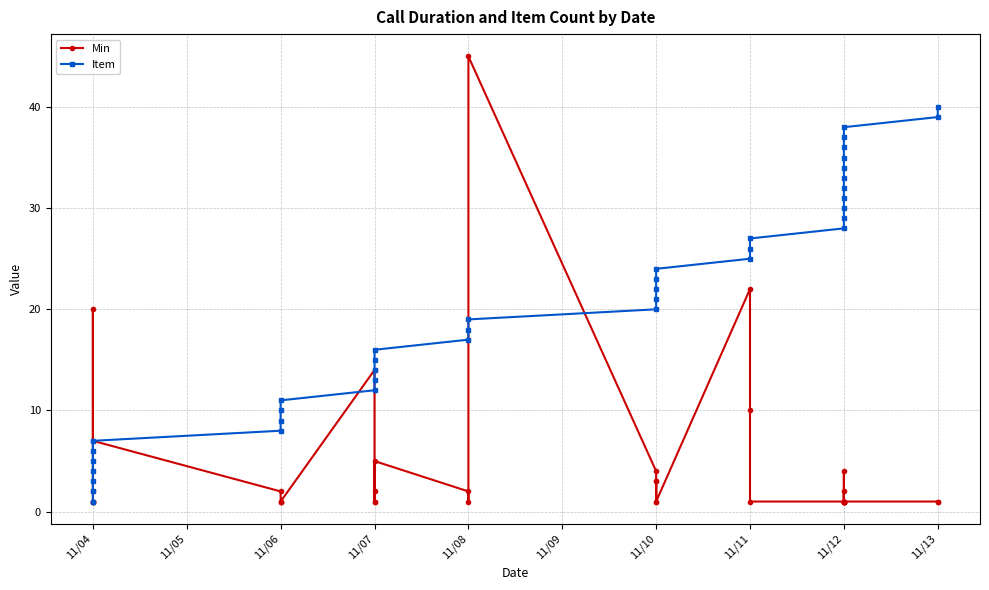

Which series has the widest spread of values?

Min